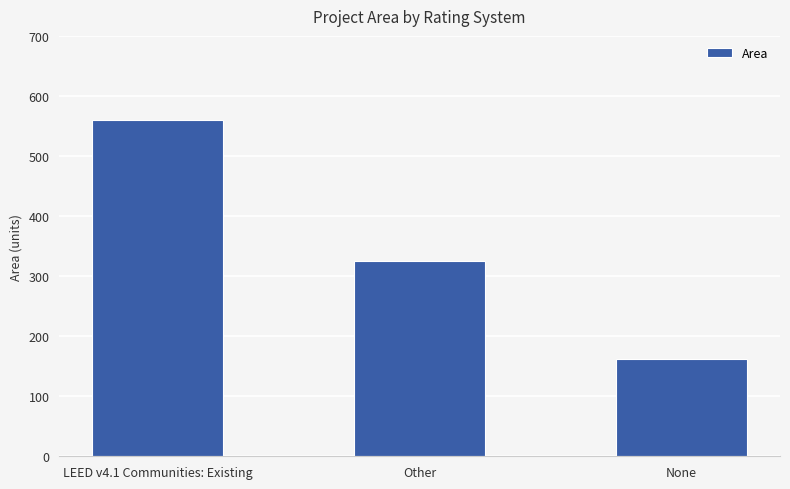

Rank the categories by value from highest to lowest.

LEED v4.1 Communities: Existing, Other, None